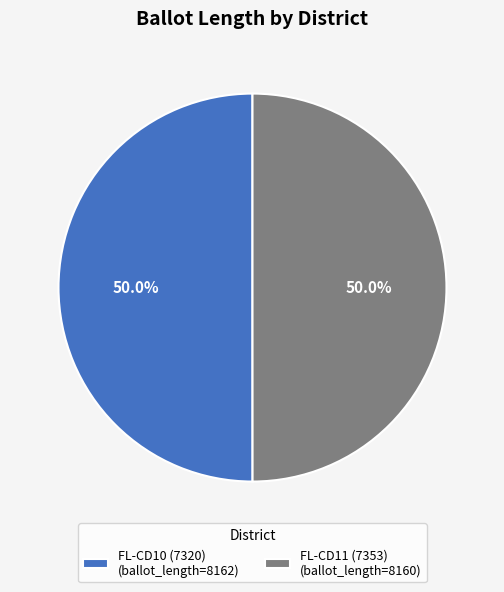

To the nearest percent, what percentage of the pie is FL-CD11 (7353)?

50%